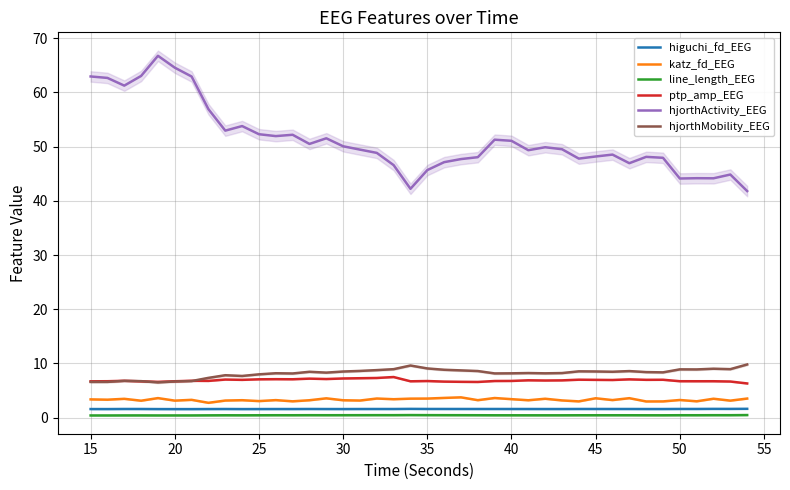

What is the value of the higuchi_fd_EEG point at the 27th from the left?

1.6